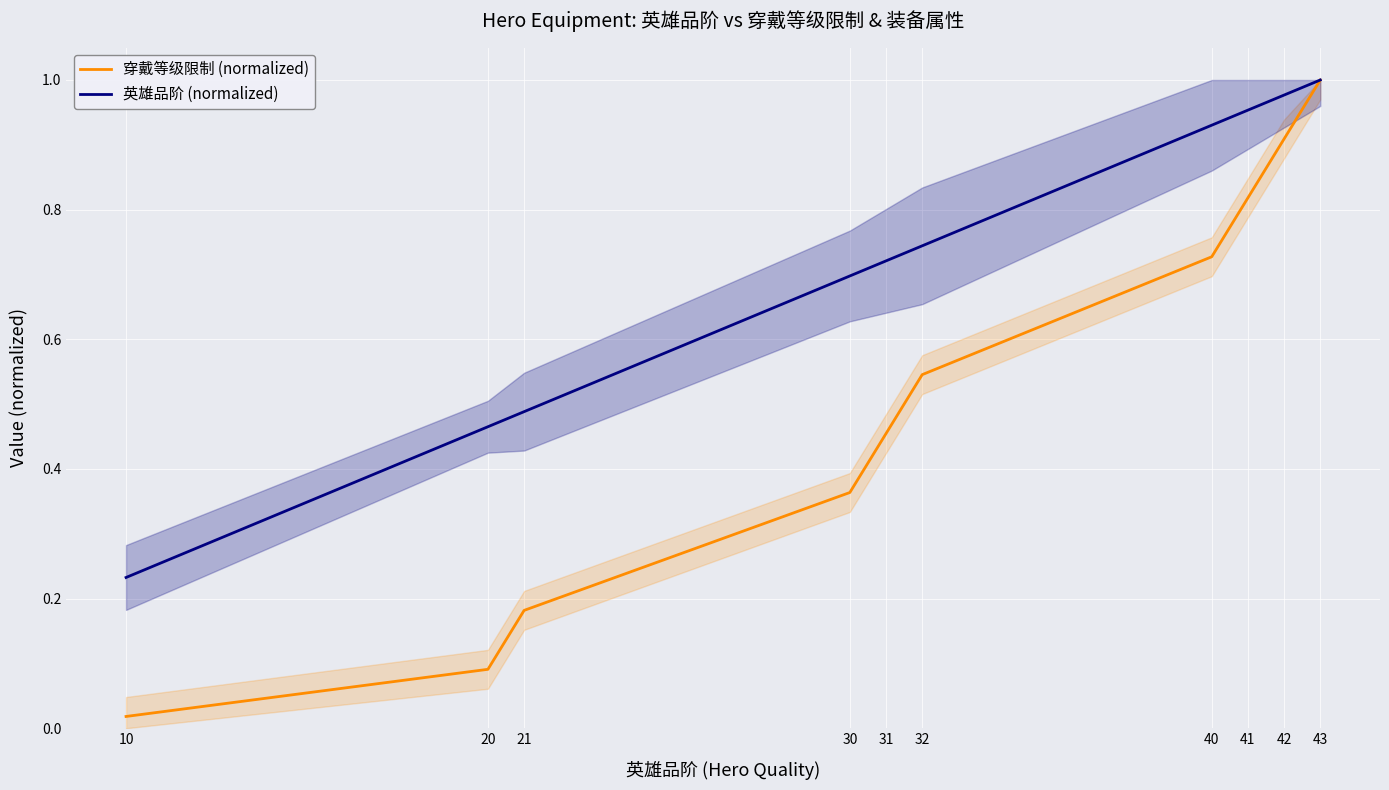

What is the value of the 穿戴等级限制 (normalized) point at the 6th from the left?

0.5